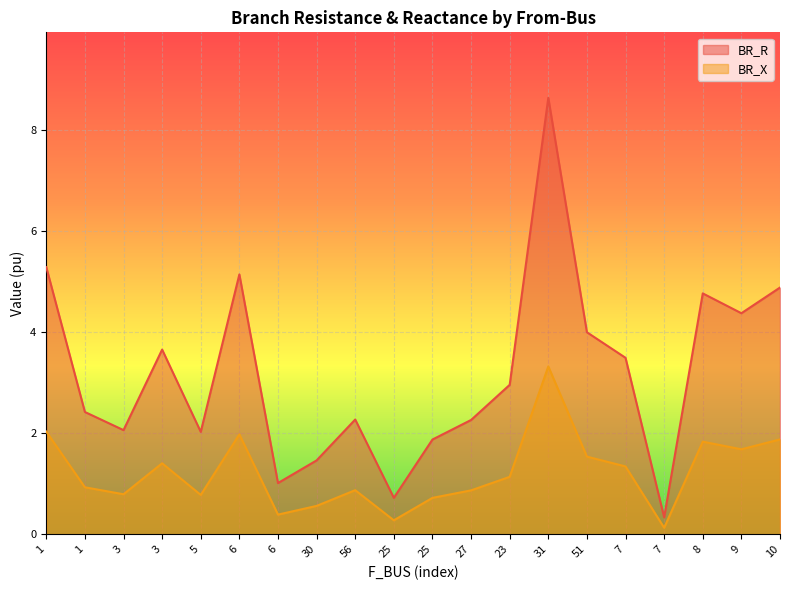

List the labels in order of BR_X value, largest first.

31, 1, 6, 10, 8, 9, 51, 3, 7, 23, 1, 56, 27, 3, 5, 25, 30, 6, 25, 7